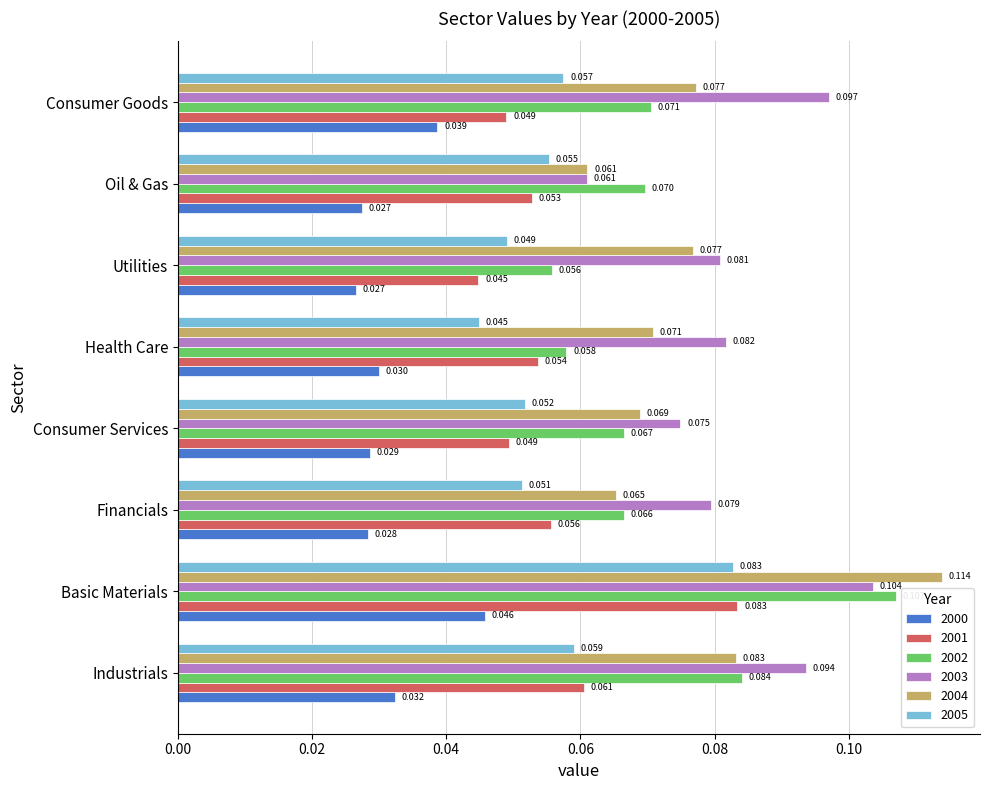

True or false: 2001 has a value of 0.0 at Oil & Gas.

False